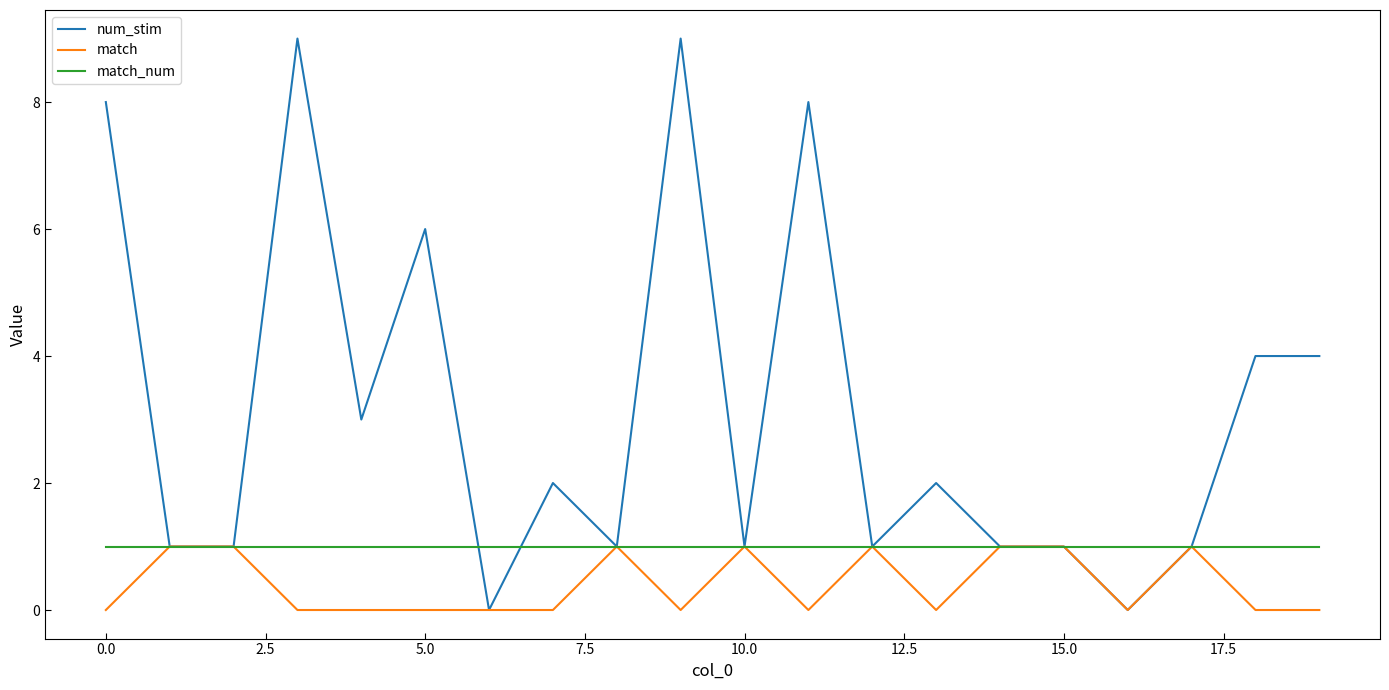

Which series has the largest total across all categories?

num_stim